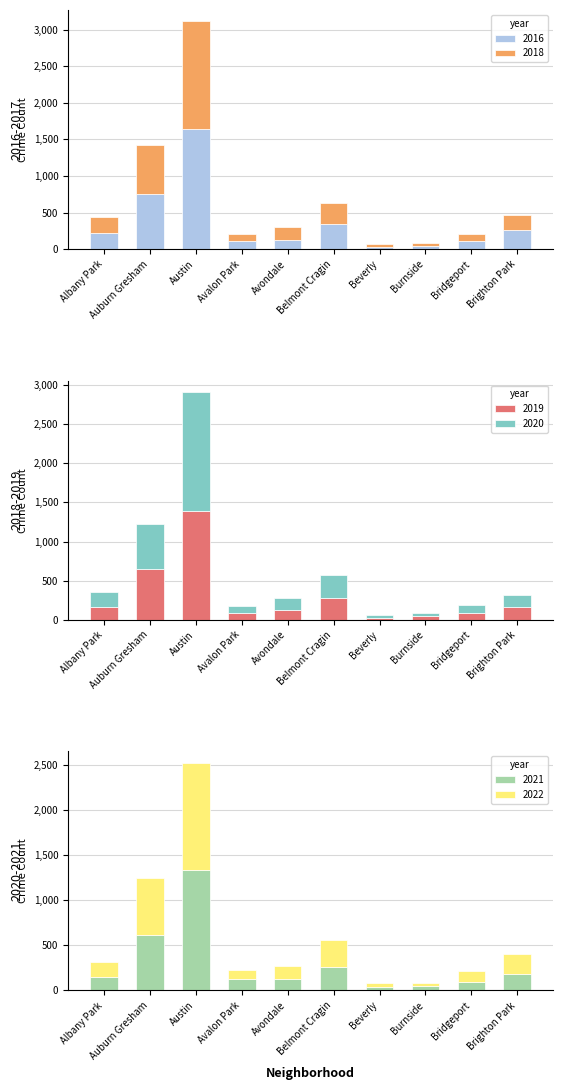

What is the total value across all series at Avondale?

856